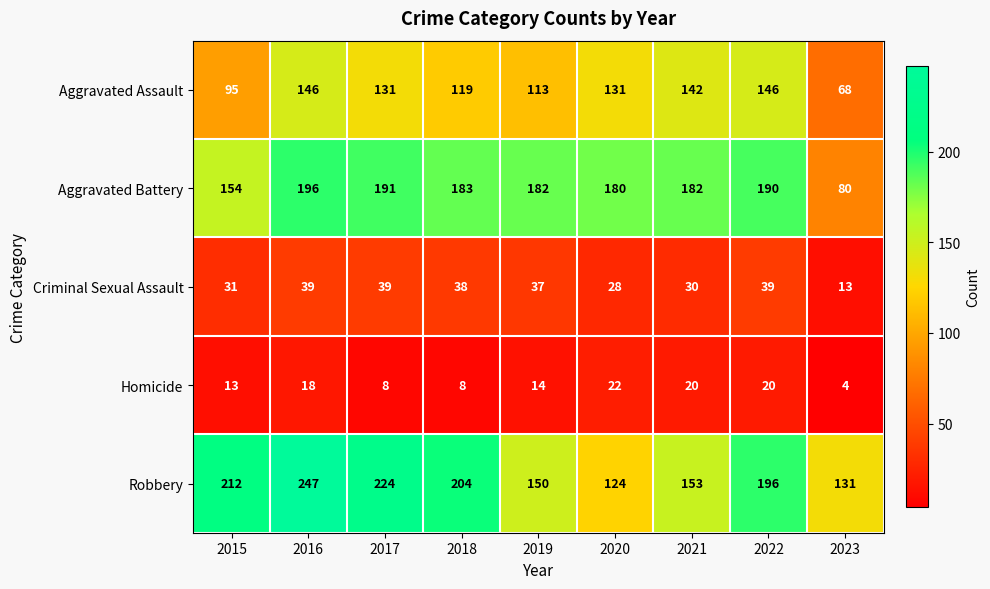

Rank the series by their maximum value, from highest to lowest.

Robbery, Aggravated Battery, Aggravated Assault, Criminal Sexual Assault, Homicide